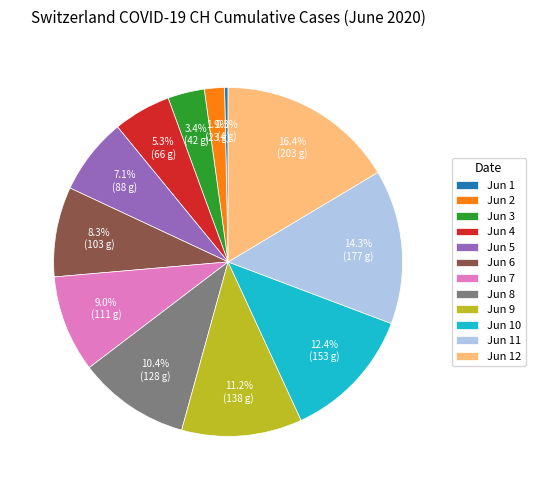

Combined, do Jun 10 and Jun 7 account for over 50%?

No